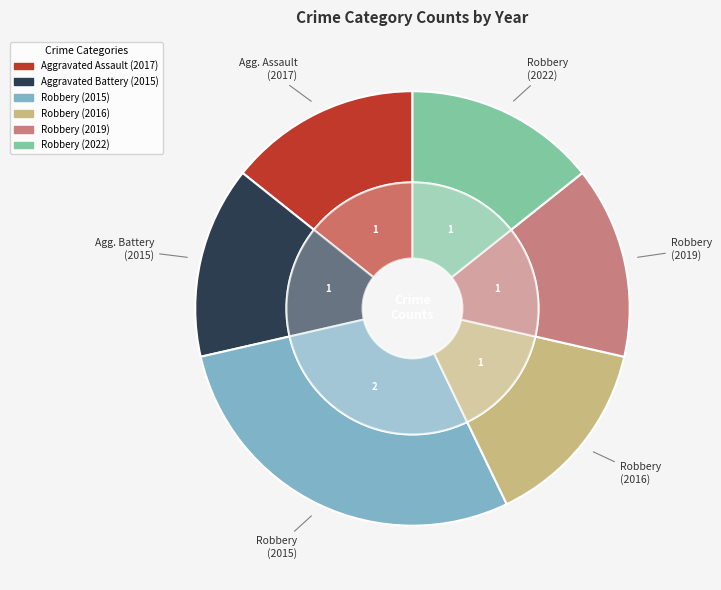

To the nearest percent, what portion does Robbery (2015) represent?

29%